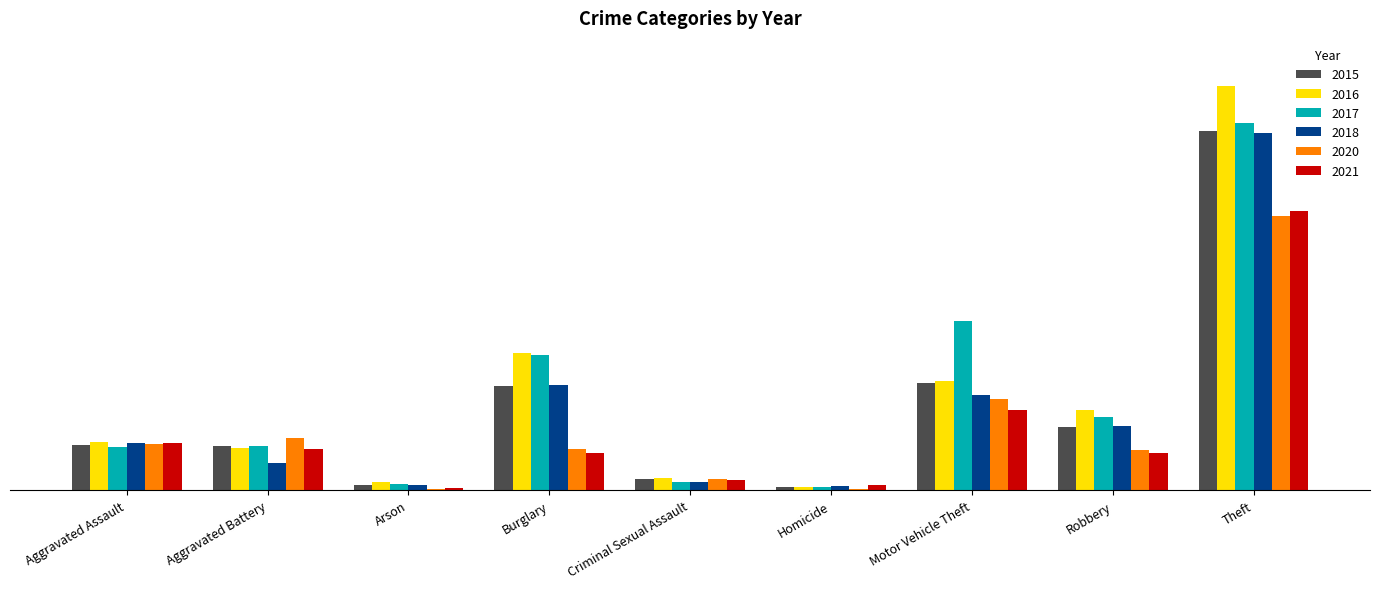

What is the minimum value for 2016?

7